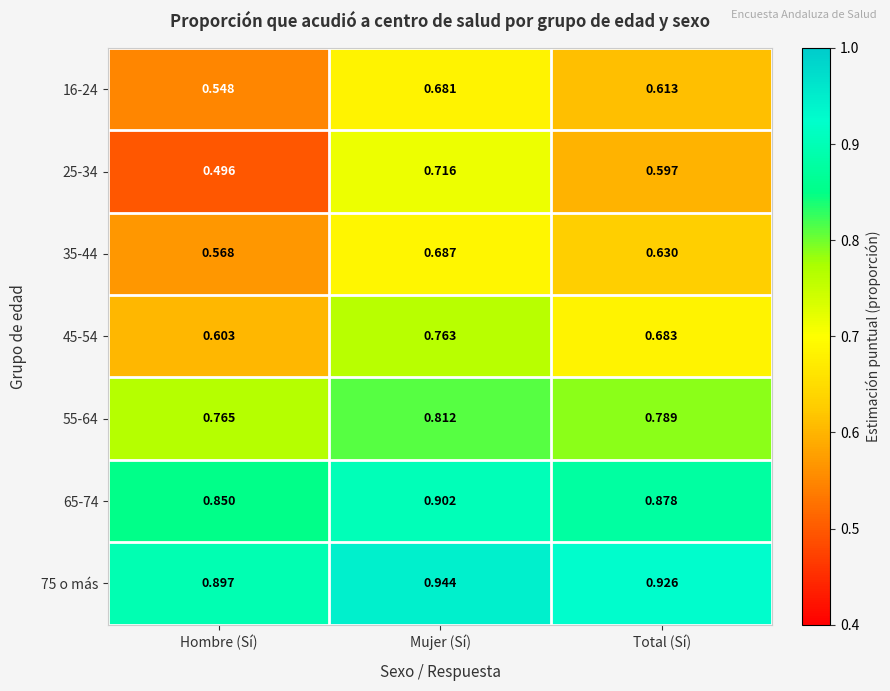

Is the value of 75 o más at Hombre (Sí) greater than the value of 55-64 at Mujer (Sí)?

Yes